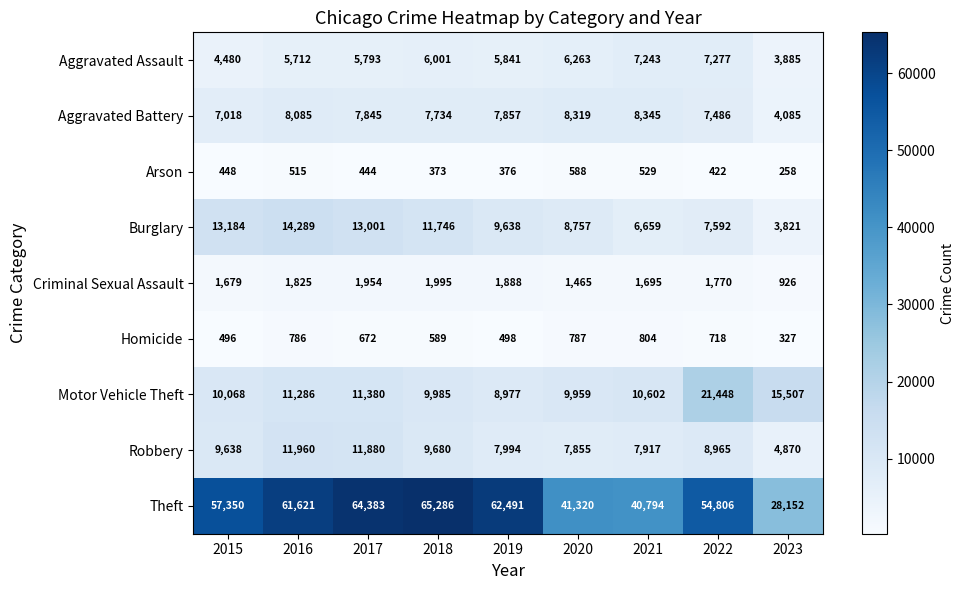

Where is Homicide nearest to the value 565?

2018